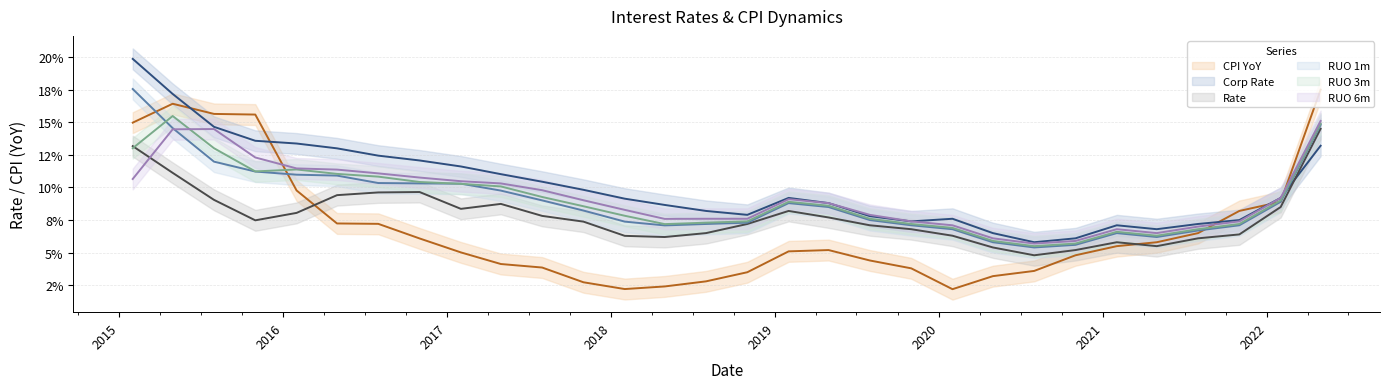

How many distinct data groups are displayed?

6